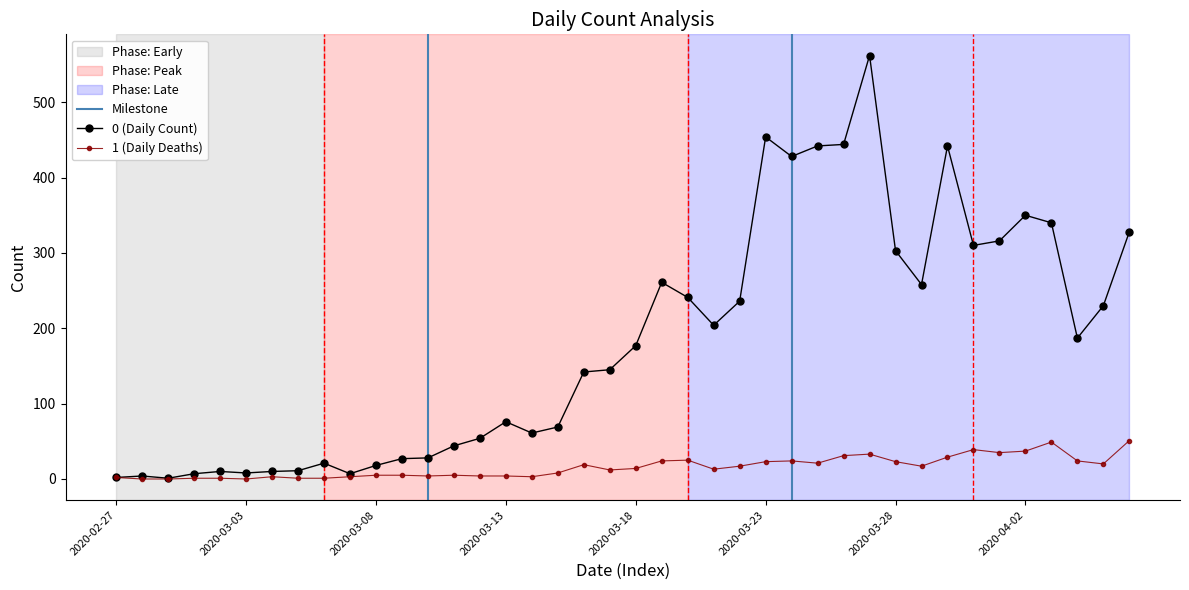

What is the average value of the 1 series?

16